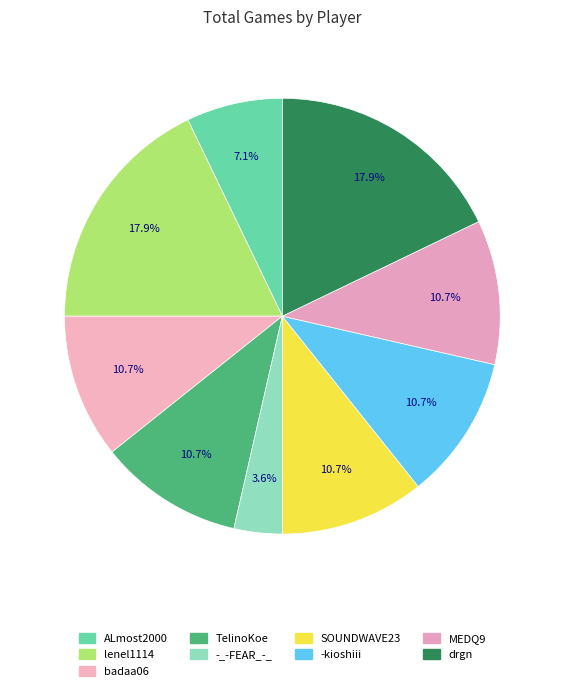

Rank the categories by value from lowest to highest.

-_-FEAR_-_, ALmost2000, badaa06, TelinoKoe, SOUNDWAVE23, -kioshiii, MEDQ9, lenel1114, drgn